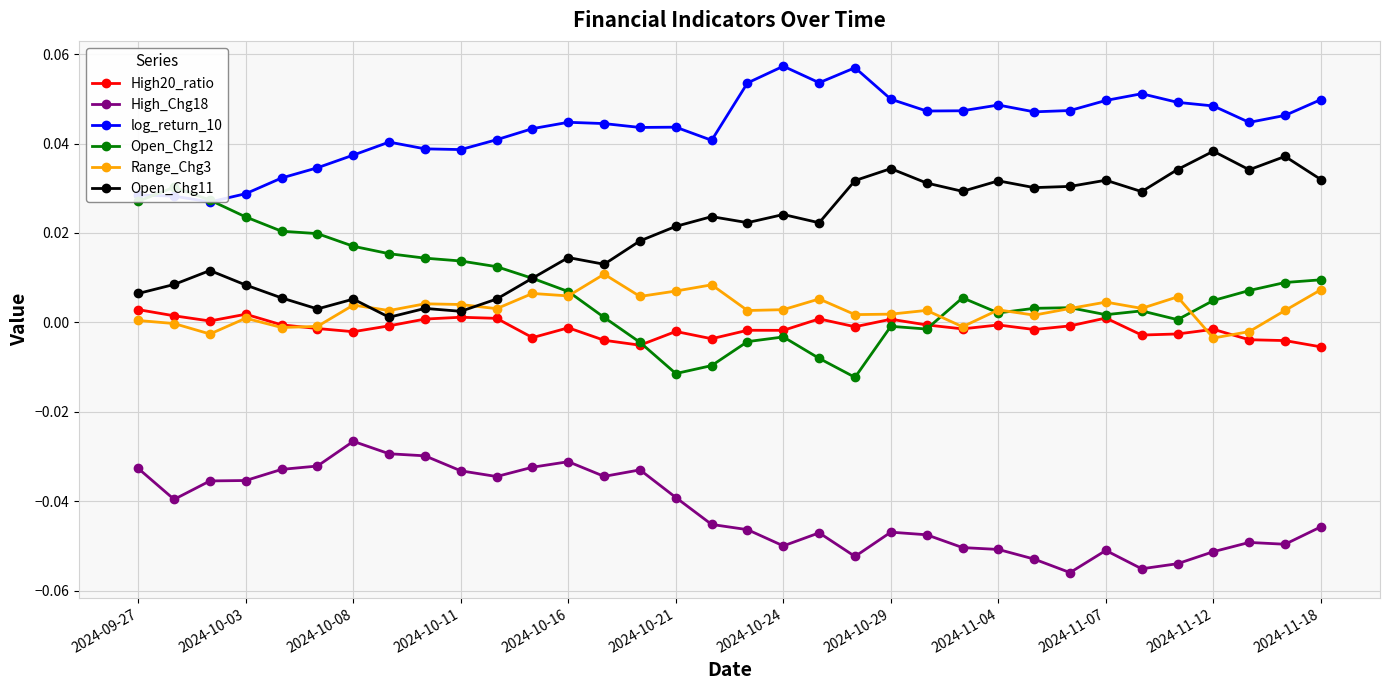

In Range_Chg3, how many points are higher than both neighbors (excluding endpoints)?

11